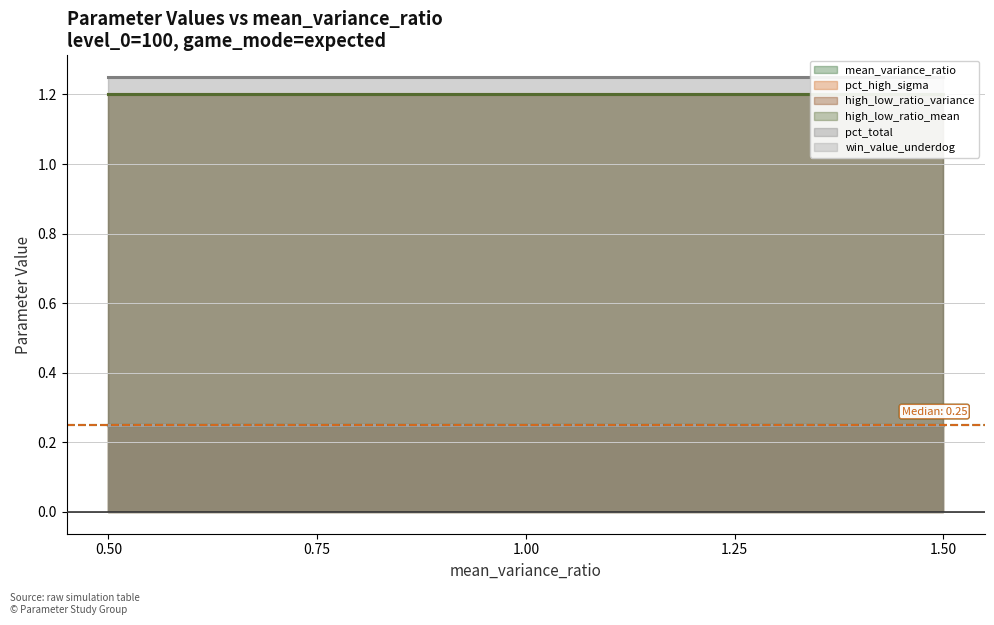

How many lines are shown in the chart?

6